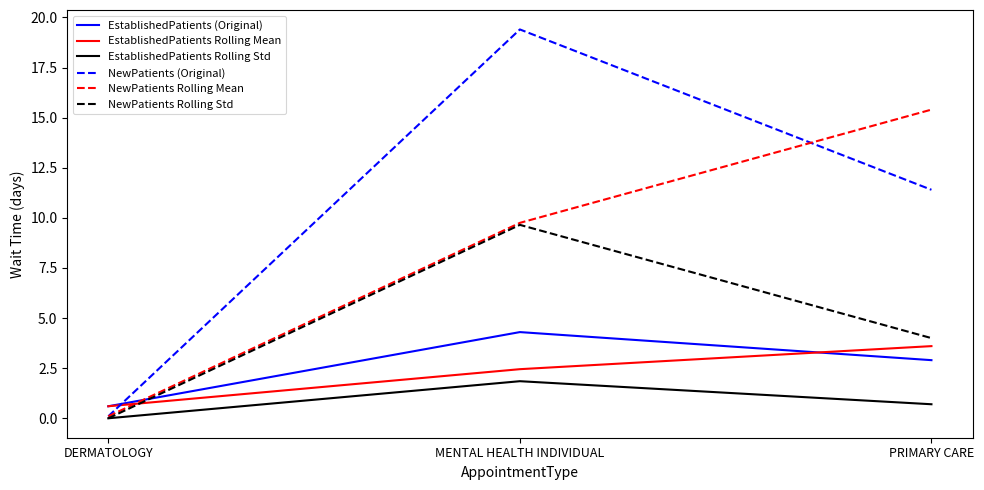

What is the total value across all series at PRIMARY CARE?

38.0